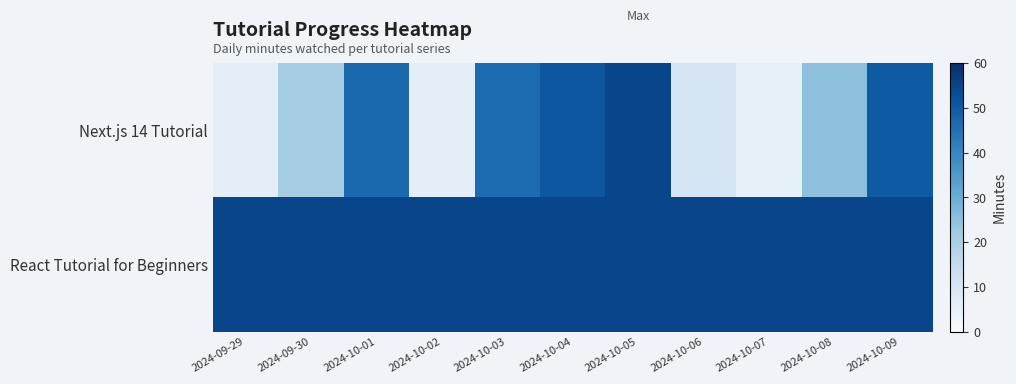

Reading left to right, extract all data points from this chart.

Next.js 14 Tutorial: 2024-09-29=6	2024-09-30=21	2024-10-01=47	2024-10-02=6	2024-10-03=46	2024-10-04=51	2024-10-05=55	2024-10-06=10	2024-10-07=5	2024-10-08=25	2024-10-09=50
React Tutorial for Beginners: 2024-09-29=55	2024-09-30=55	2024-10-01=55	2024-10-02=55	2024-10-03=55	2024-10-04=55	2024-10-05=55	2024-10-06=55	2024-10-07=55	2024-10-08=55	2024-10-09=55